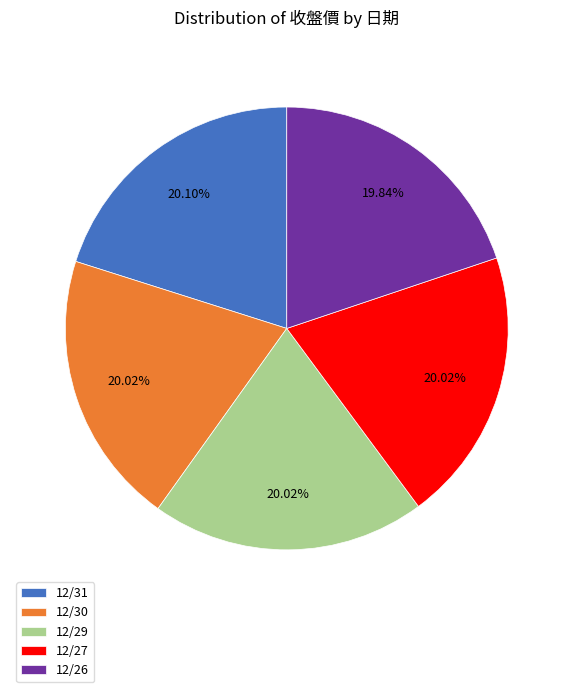

Approximately how many times larger is the value at 12/31 compared to 12/30?

1.0